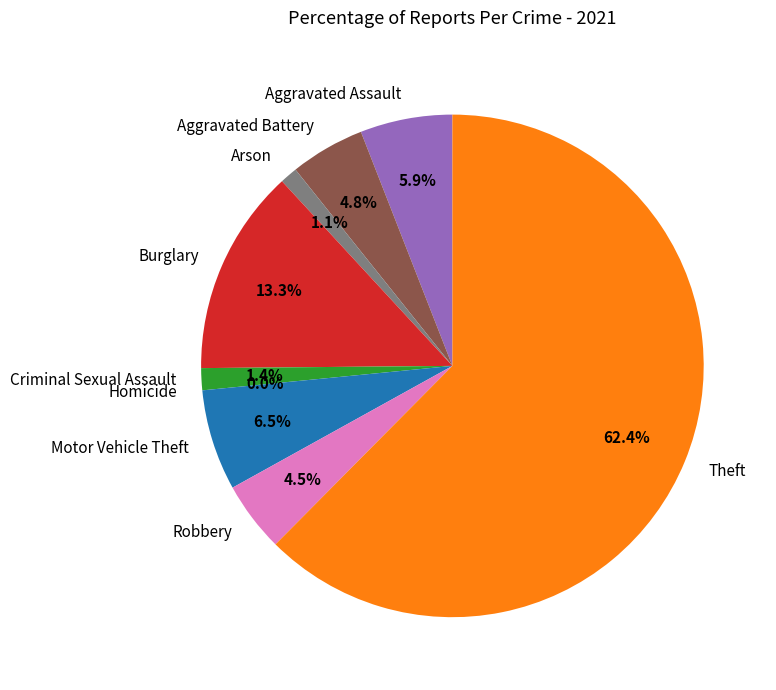

Which slice is the smallest?

Homicide